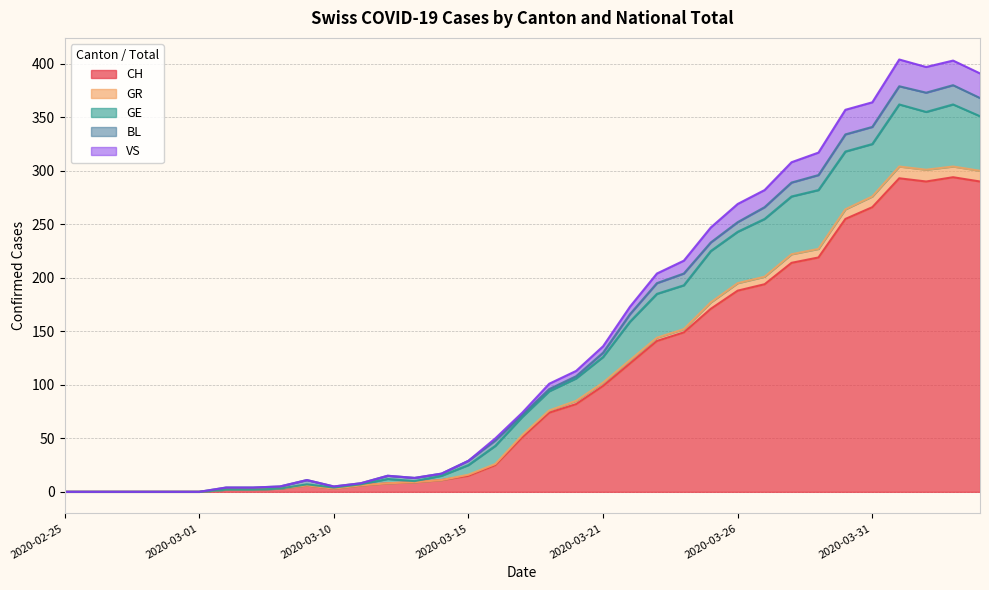

What is the highest value of the CH series?

294